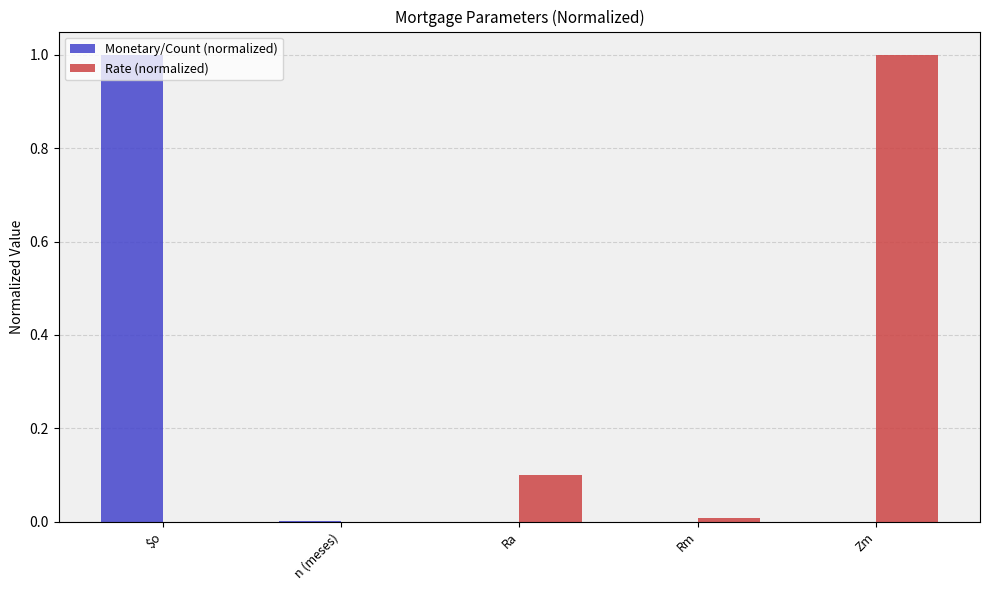

True or false: Rate (normalized) has a value of -0.3 at n (meses).

False